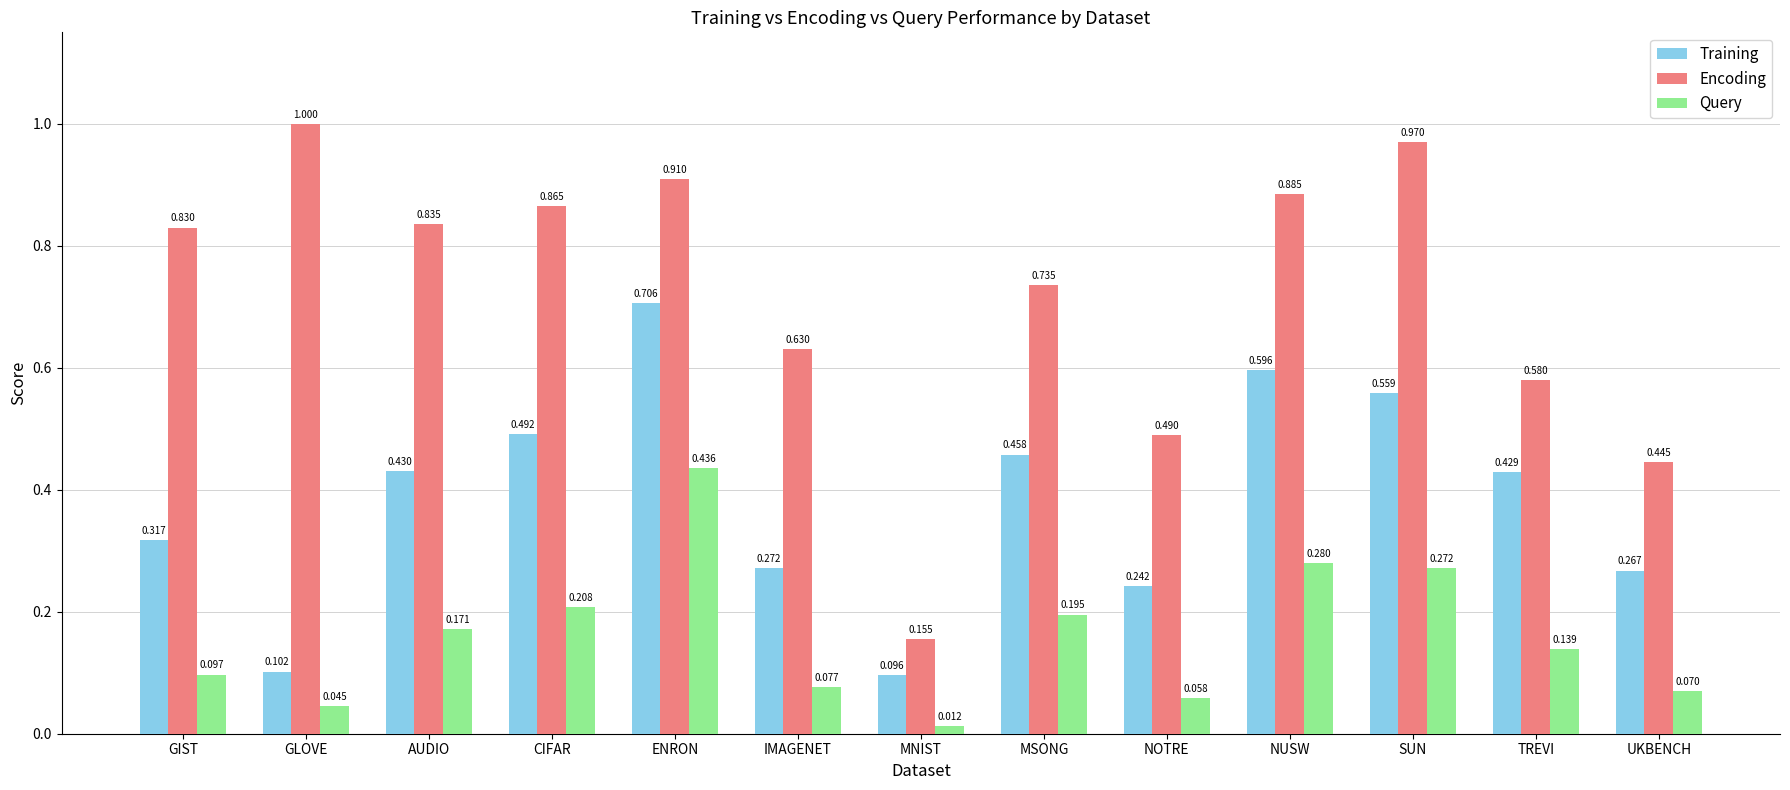

At which category is the sum across all series the highest?

ENRON